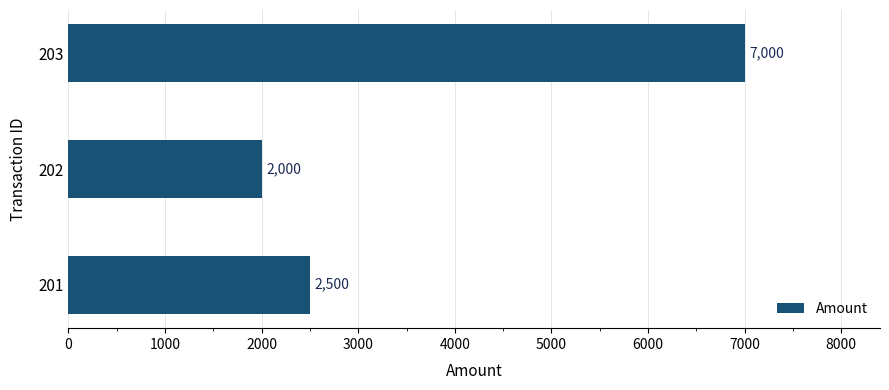

What is the average value?

3833